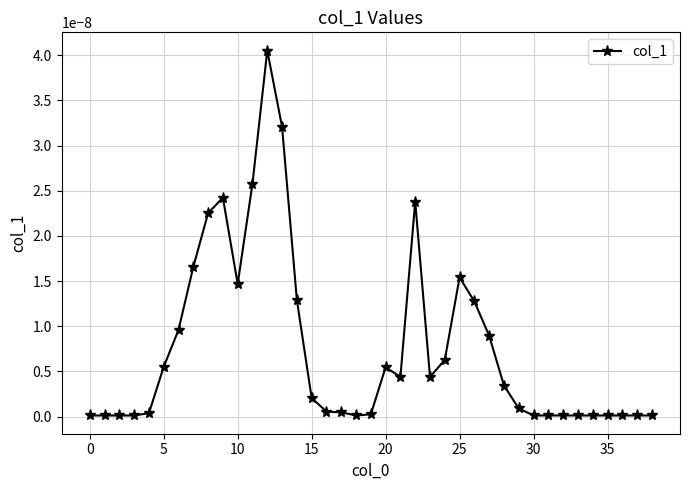

How many distinct data groups are displayed?

1